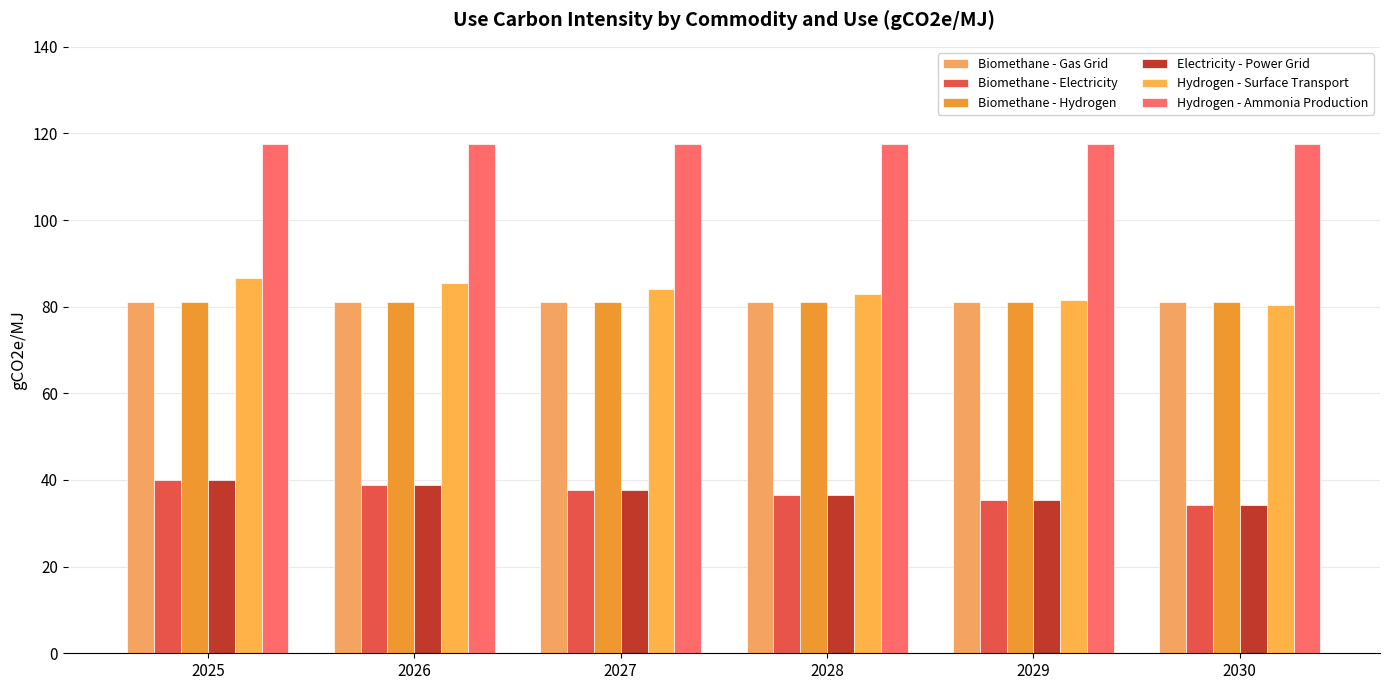

Is it true that Biomethane - Electricity equals 34.1 at 2030?

True